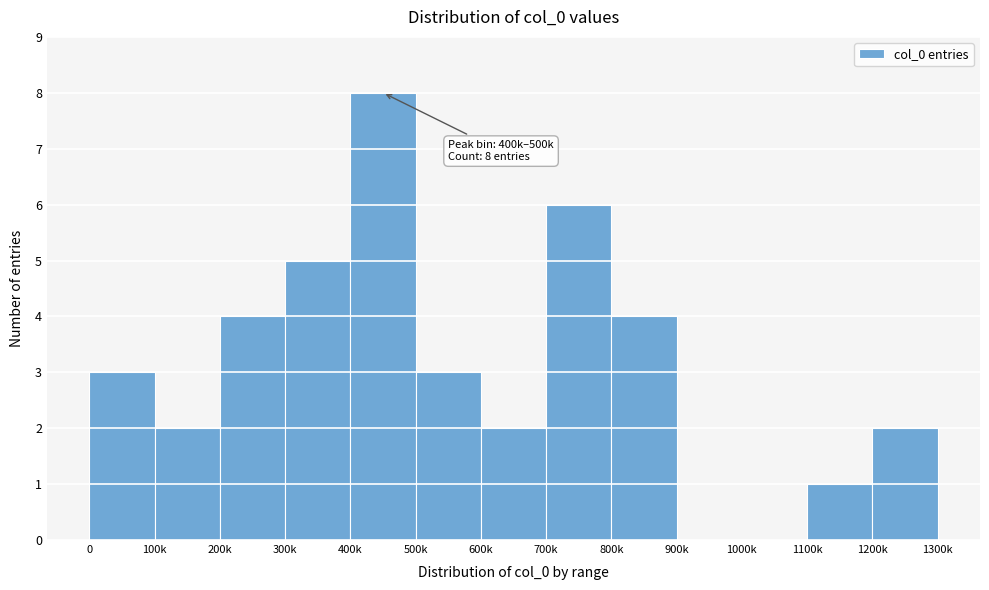

Reading left to right, extract all data points from this chart.

0=3	100k=2	200k=4	300k=5	400k=8	500k=3	600k=2	700k=6	800k=4	900k=0	1000k=0	1100k=1	1200k=2